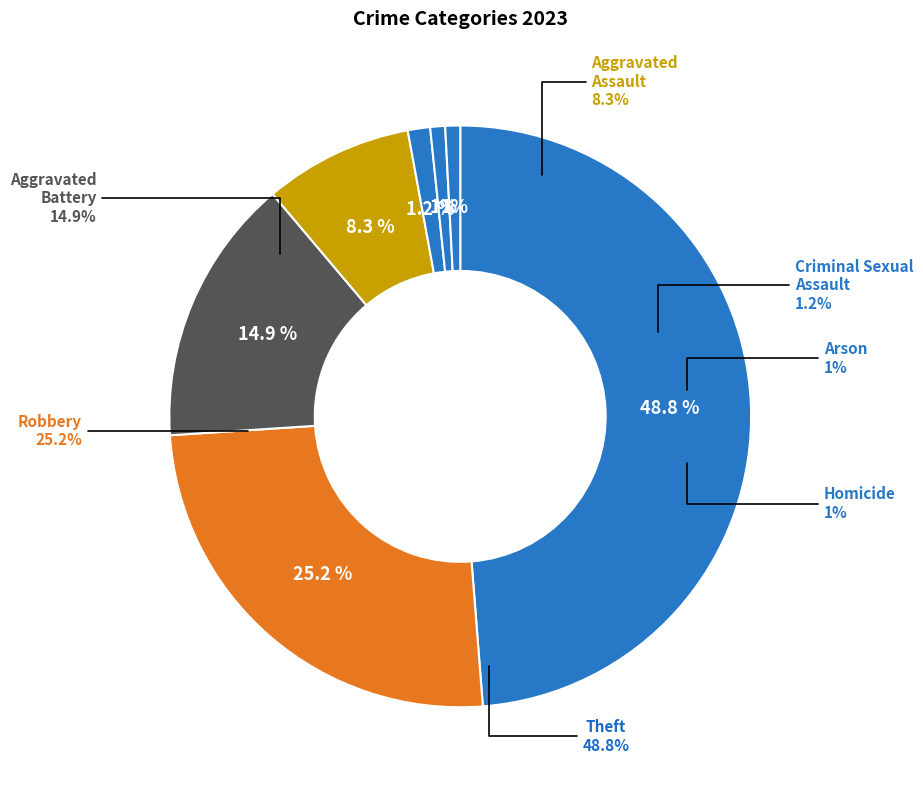

Does Aggravated Assault account for over 50% of the chart?

No